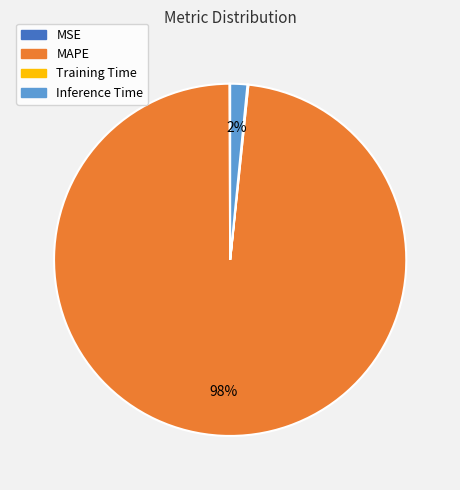

To the nearest percent, what is the average slice percentage?

25%